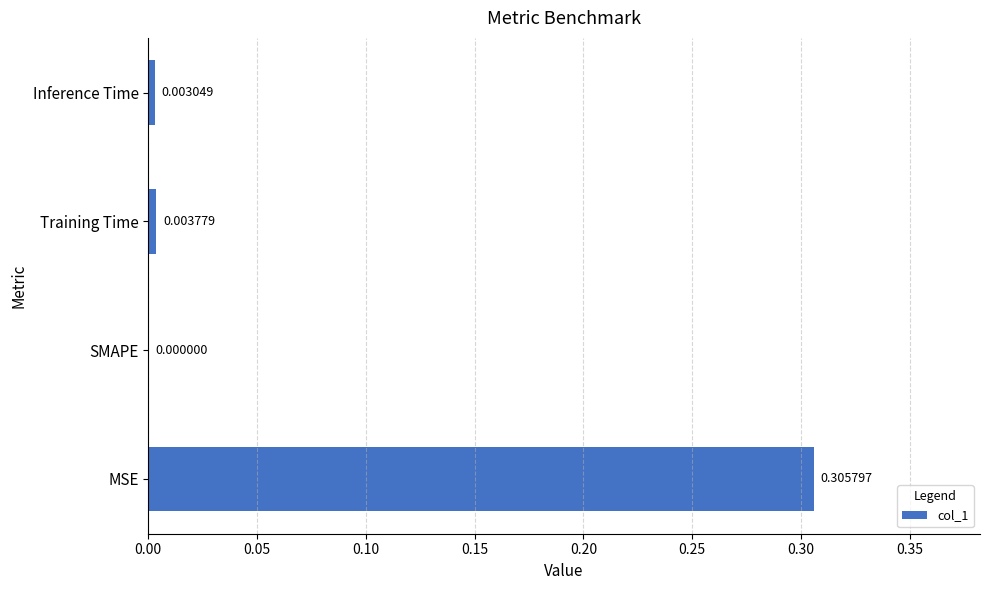

Which has a higher value, Inference Time or Training Time?

Training Time